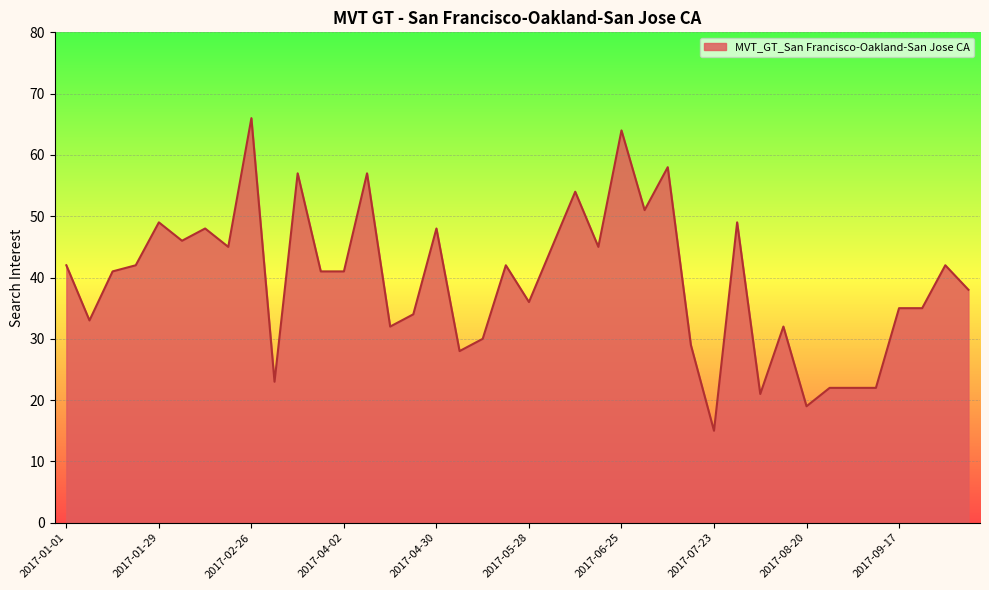

What is the difference between the maximum and minimum values?

51